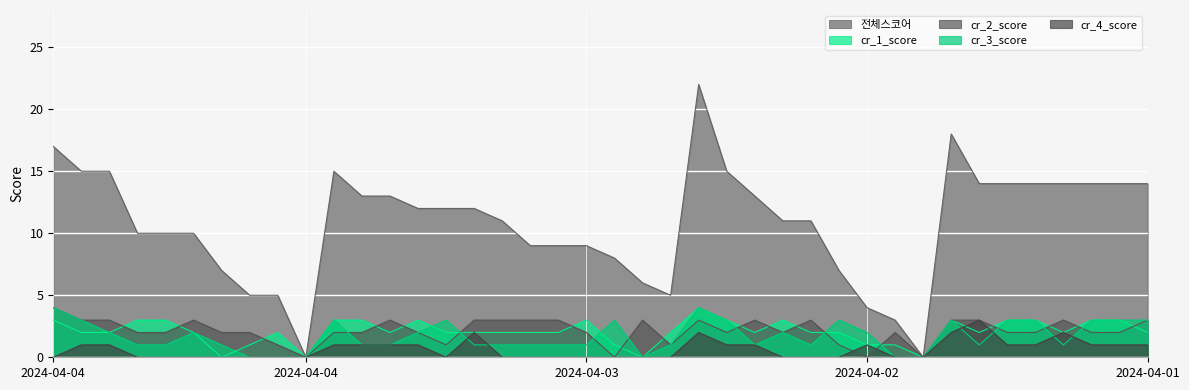

Which series has the widest spread of values?

전체스코어